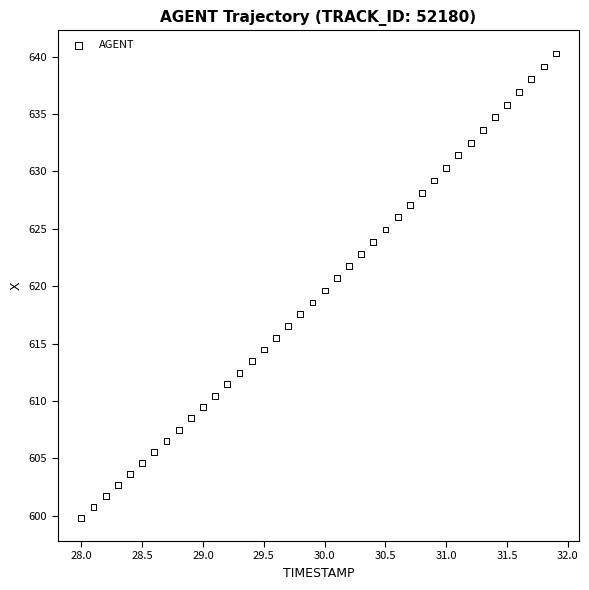

What is the range of X values (max minus min)?

3.9